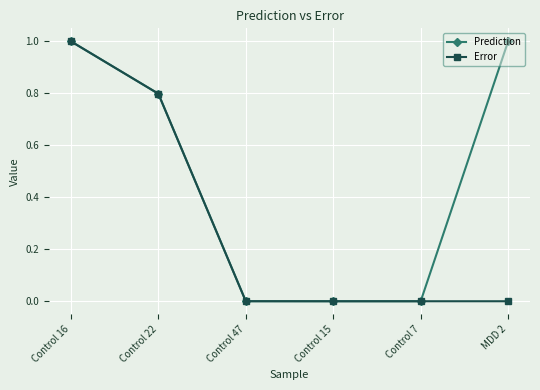

List the series in order of their overall mean, lowest first.

Error, Prediction